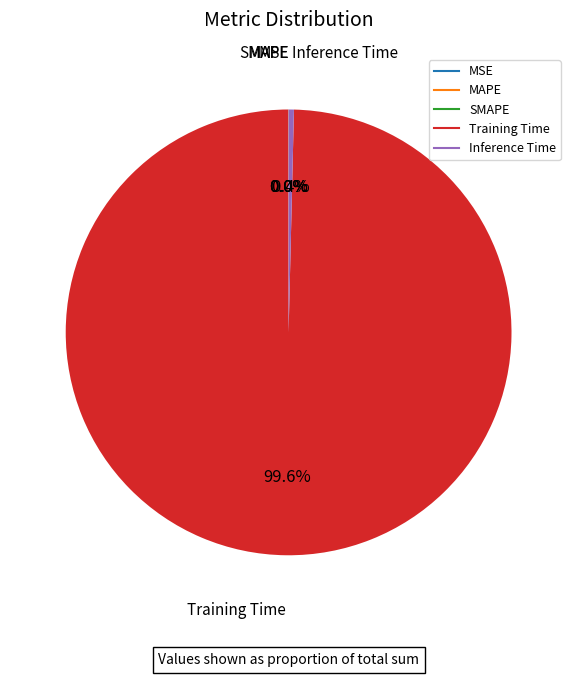

What portion of the pie excludes Training Time?

0.4%